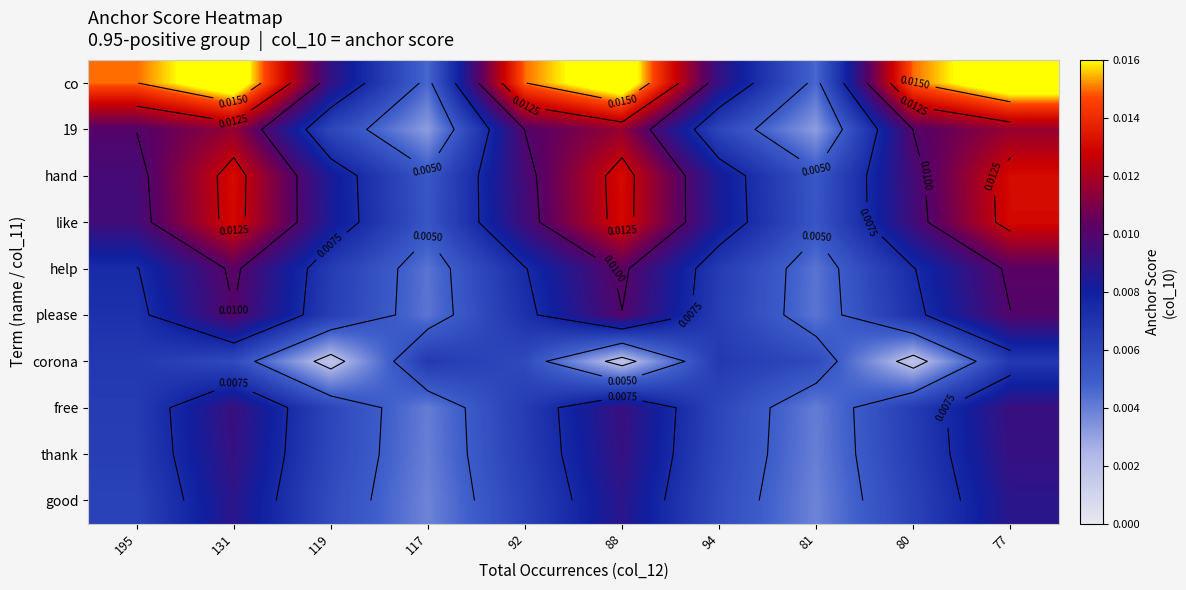

What is the total value across all series at 119?

0.1